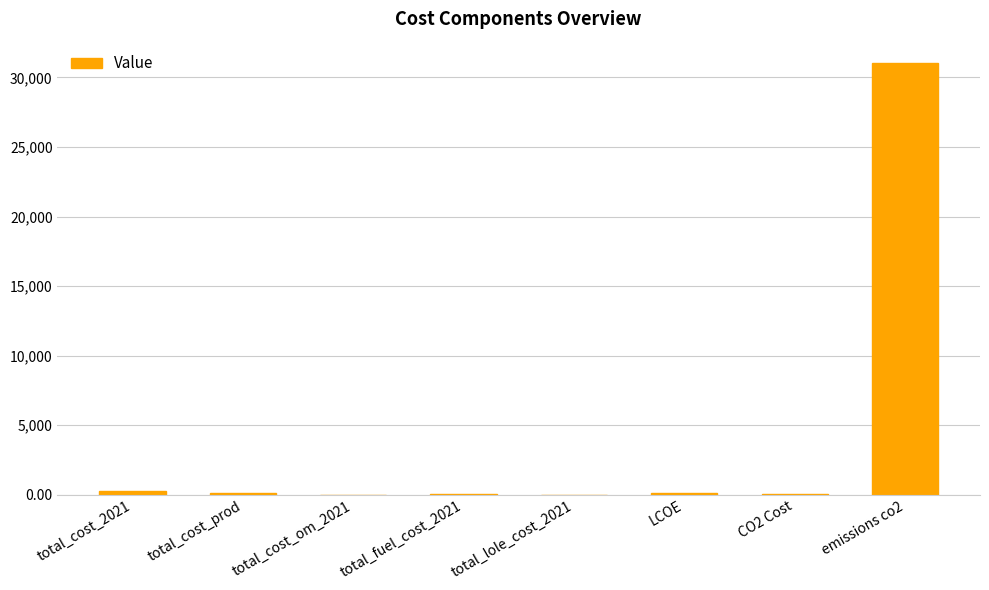

What is the greatest value displayed?

31024.1